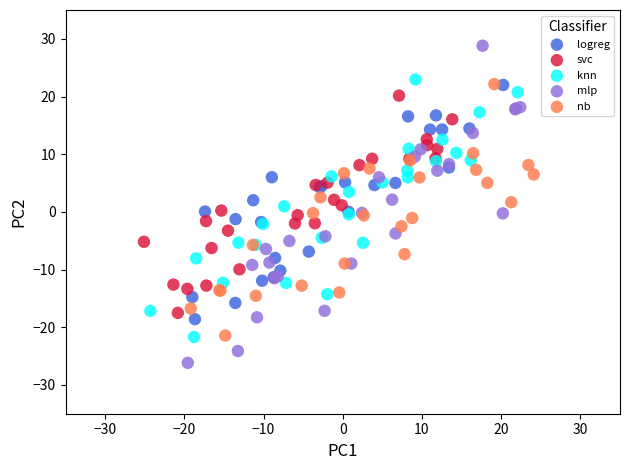

What are all the series names shown in the legend?

logreg, svc, knn, mlp, nb